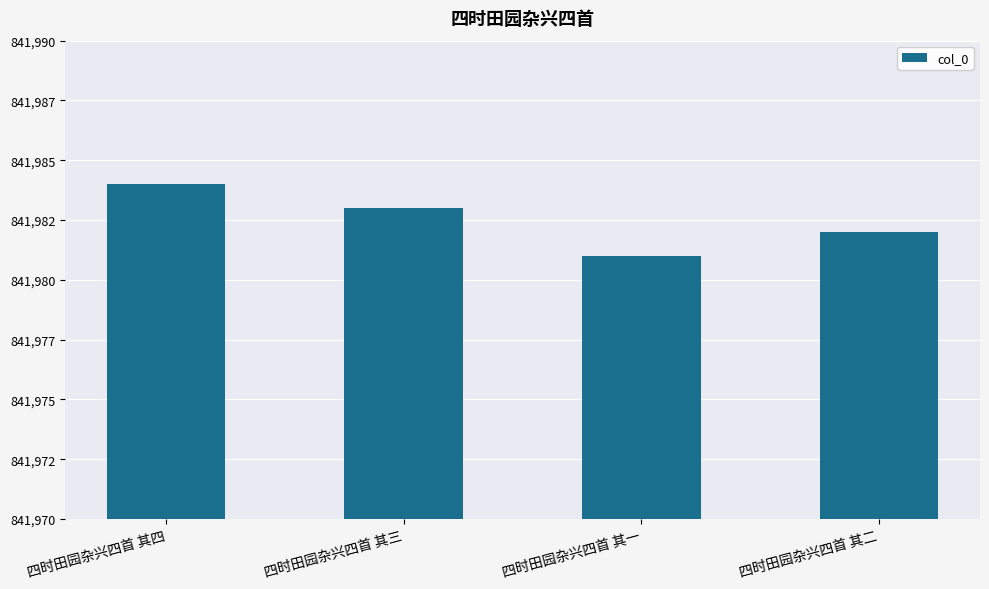

Reading right to left, transcribe all the data shown in this chart.

四时田园杂兴四首 其二=841982	四时田园杂兴四首 其一=841981	四时田园杂兴四首 其三=841983	四时田园杂兴四首 其四=841984